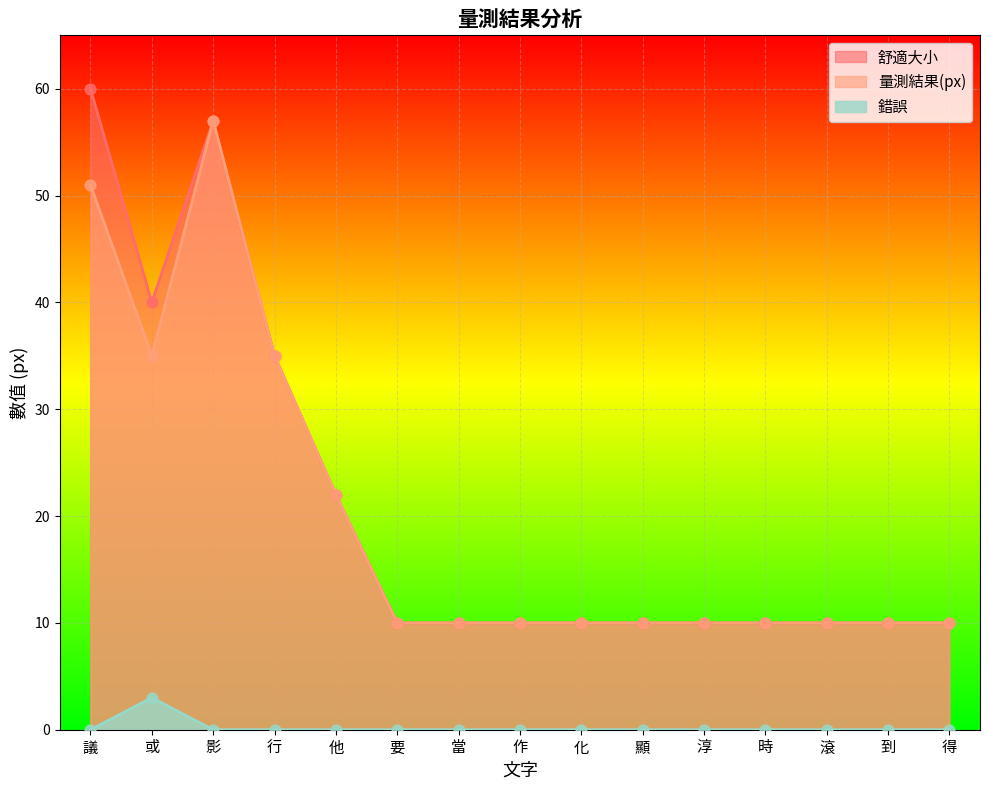

Which series has the widest spread of Y values?

舒適大小